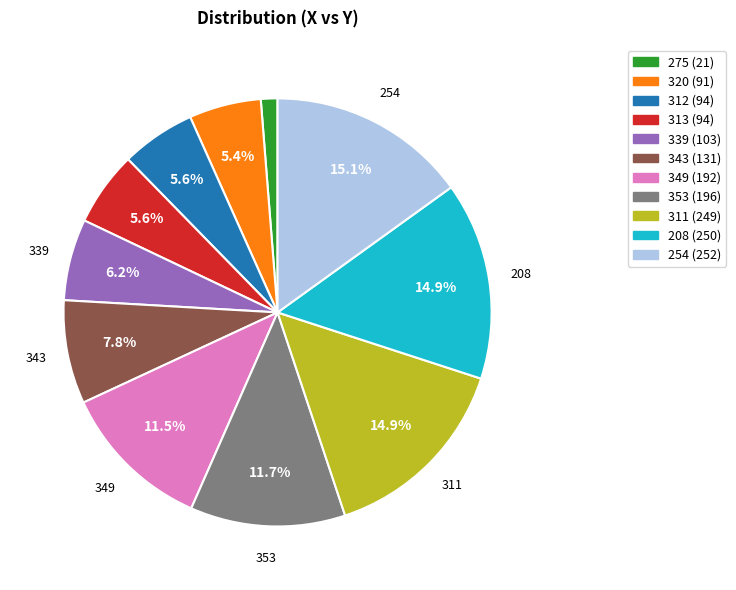

What is the total percentage of 311 and 208?

29.8%